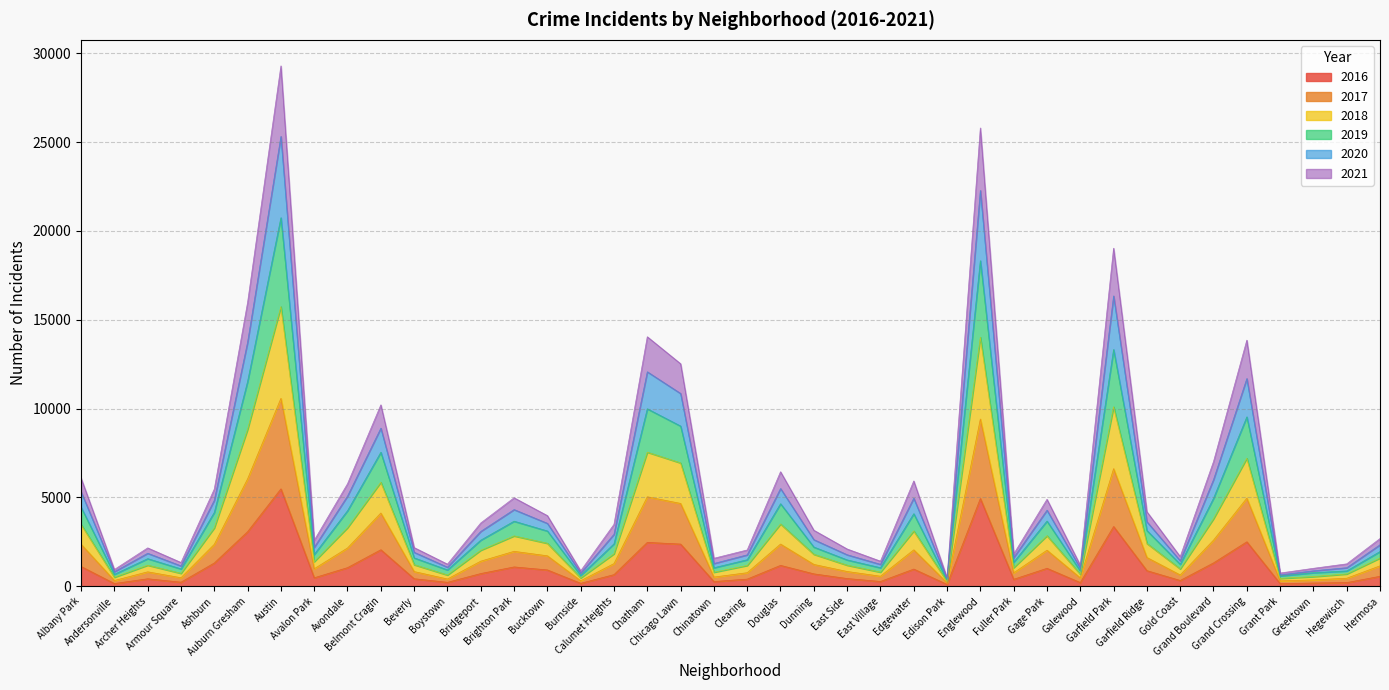

Does the chart have visible grid lines?

Yes